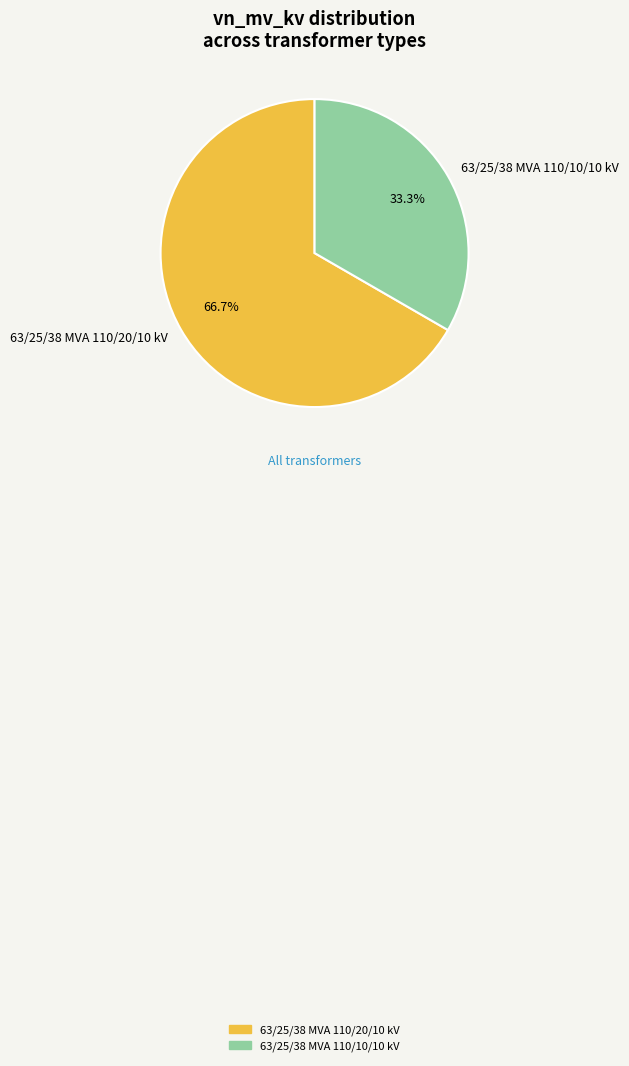

Do 63/25/38 MVA 110/20/10 kV and 63/25/38 MVA 110/10/10 kV together represent more than half of the pie?

Yes